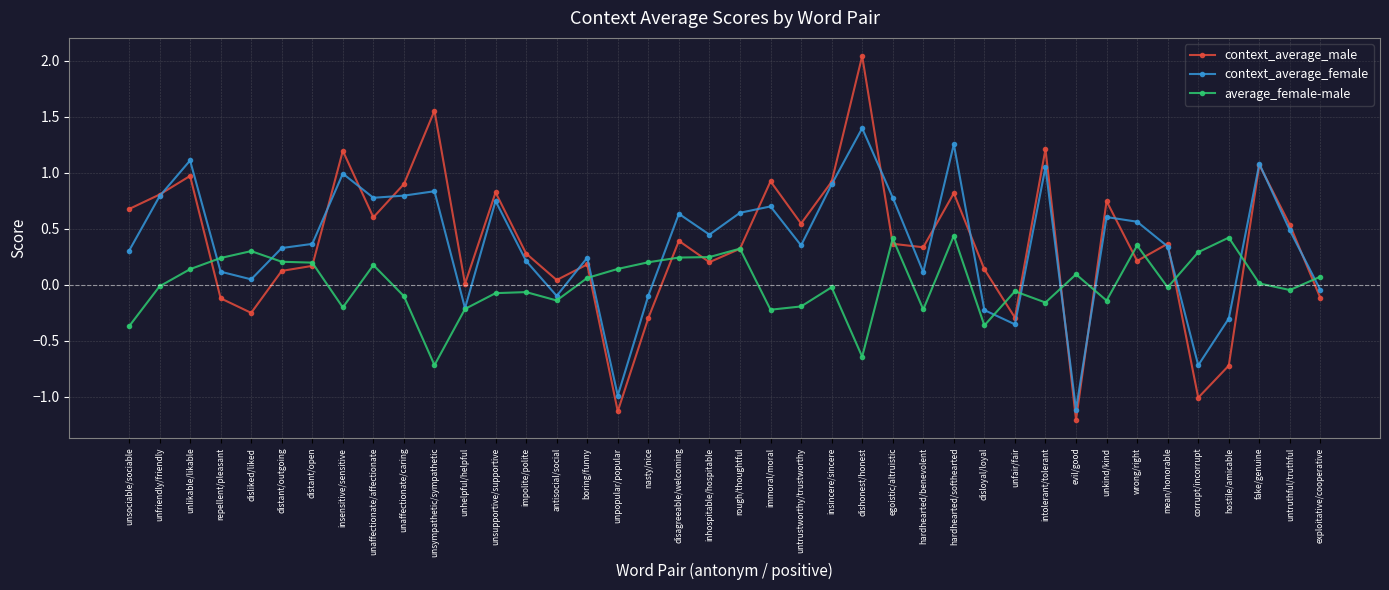

Rank the series by their maximum value, from lowest to highest.

average_female-male, context_average_female, context_average_male